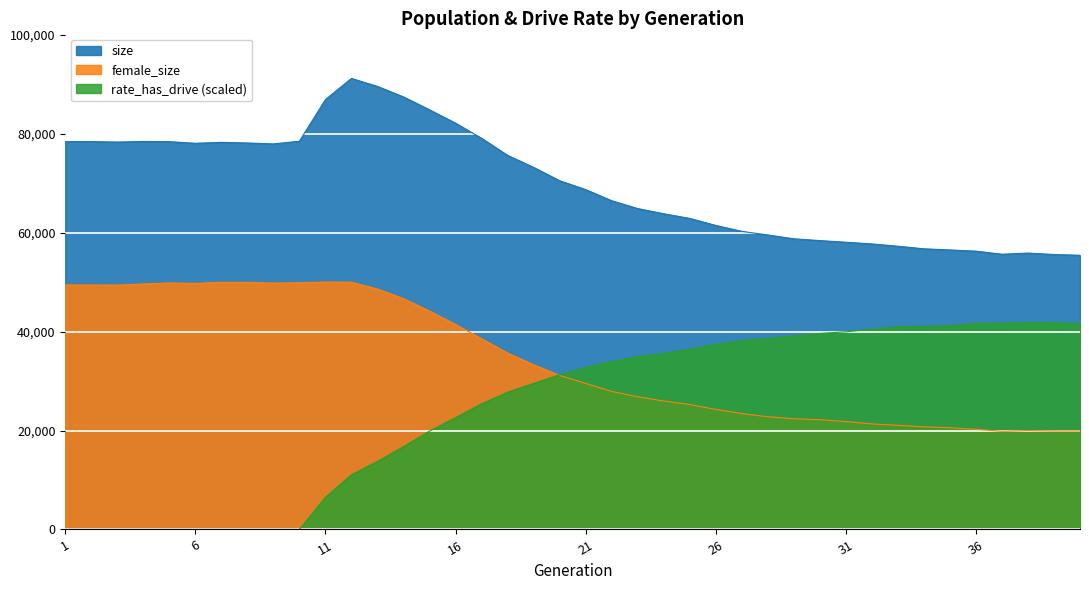

What is the spread (max minus min) of values at 5?

78440.0